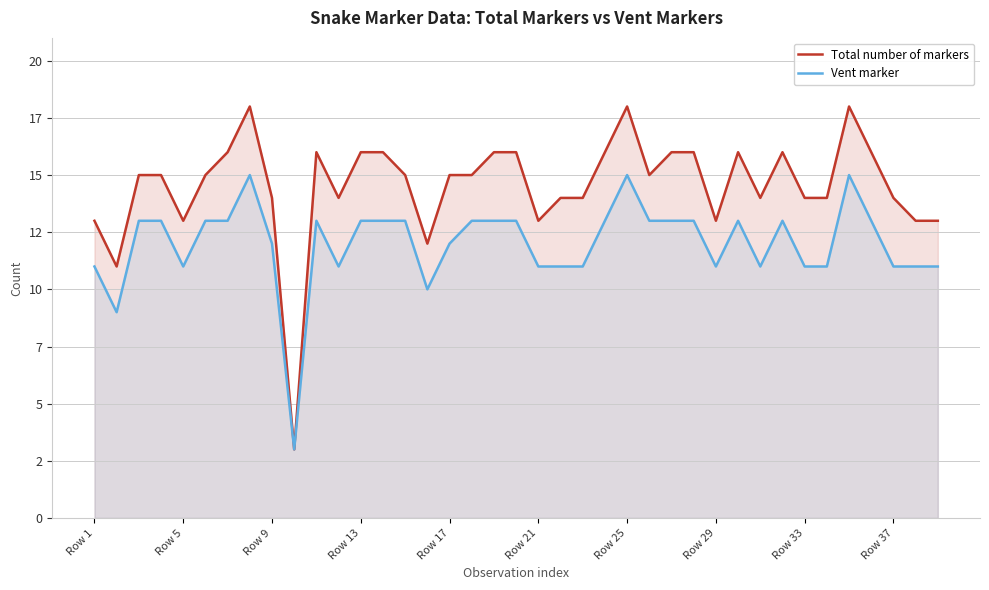

What is the sum of the Total number of markers values at 11 and 32?

28